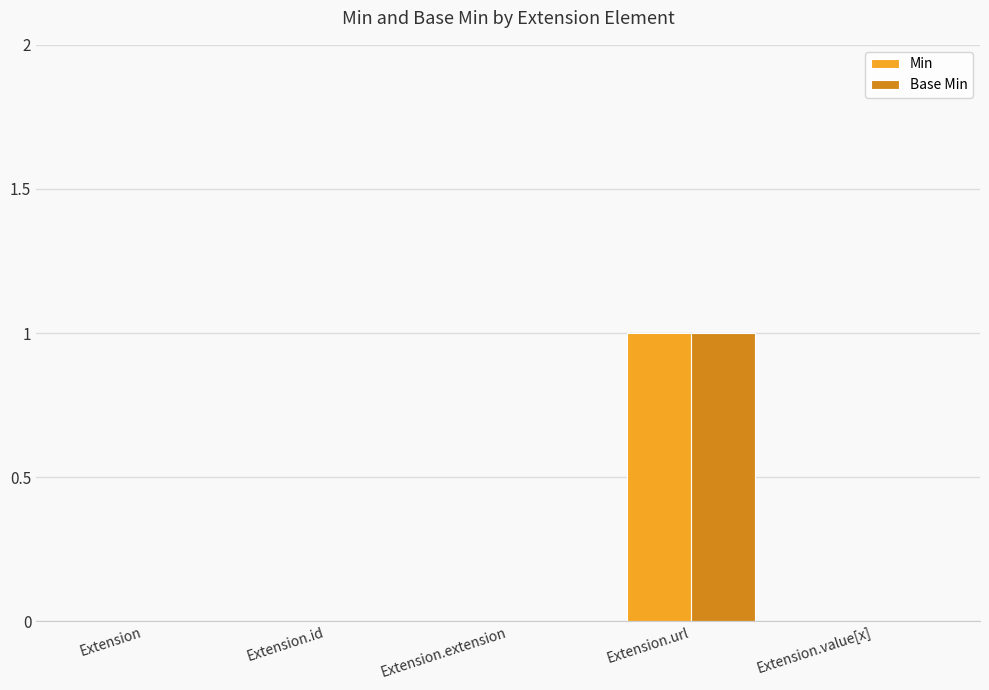

Does the chart contain stacked bars?

No